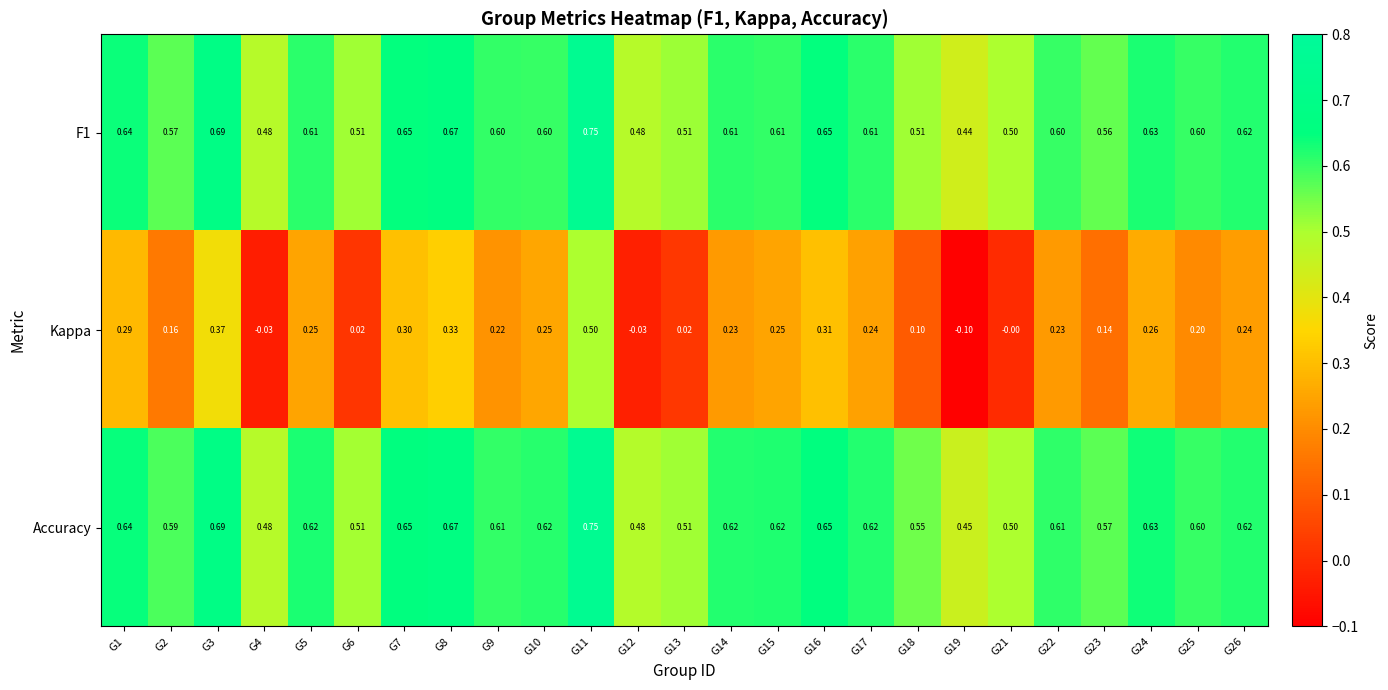

Which series has the widest spread of values?

Kappa